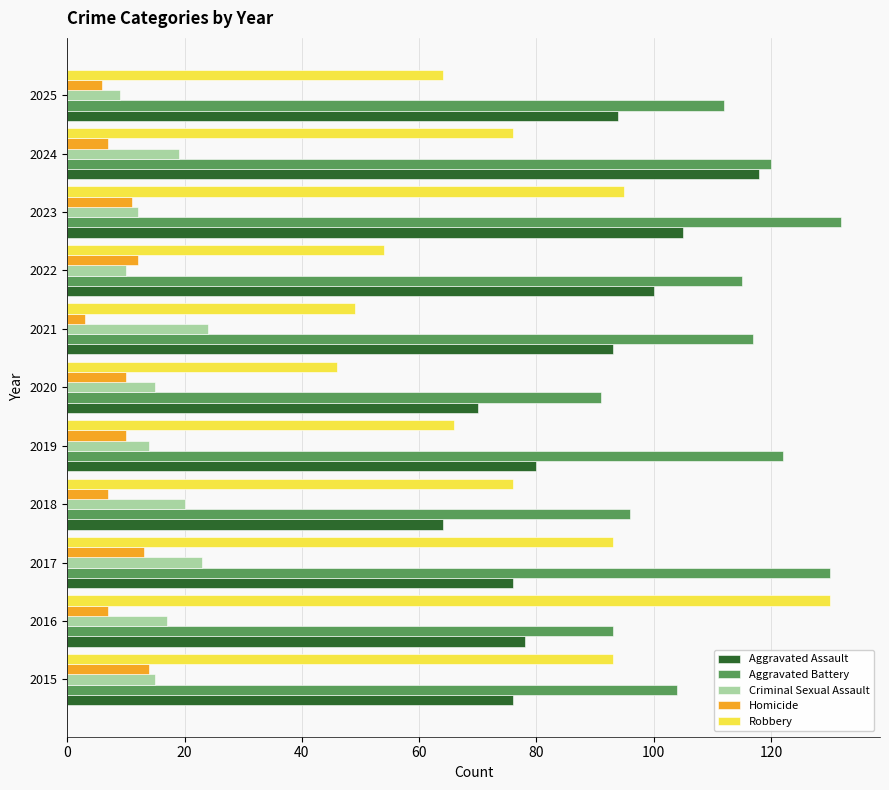

What is the lowest value of the Criminal Sexual Assault series?

9